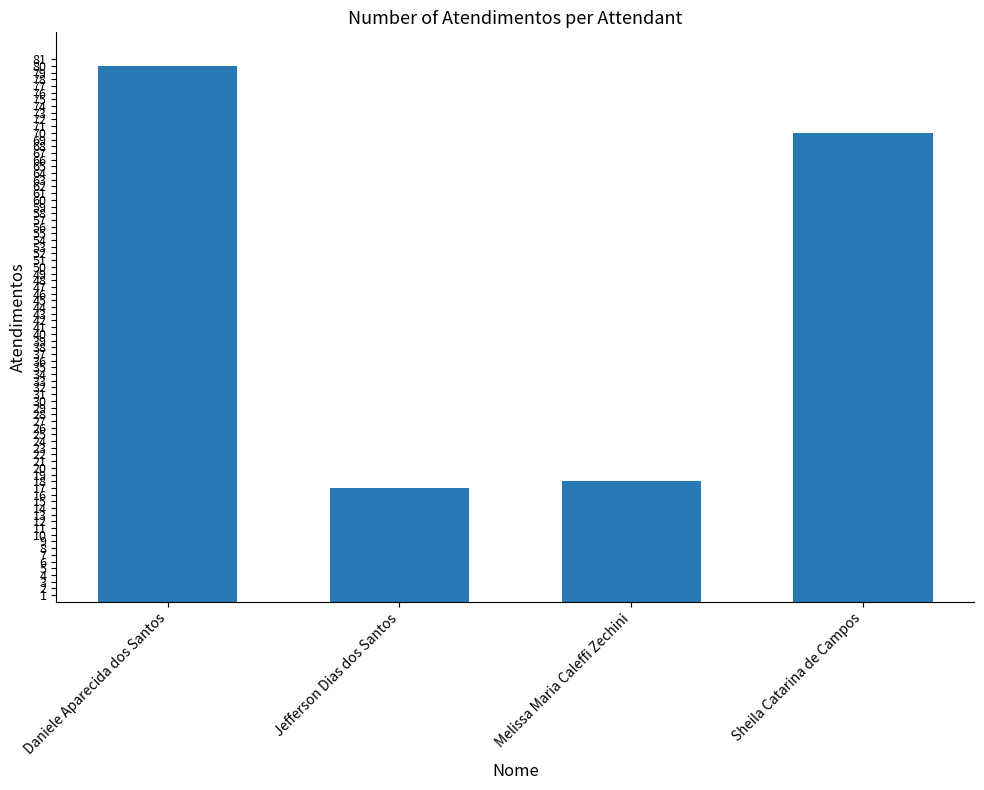

Reading left to right, transcribe all the data shown in this chart.

80	17	18	70